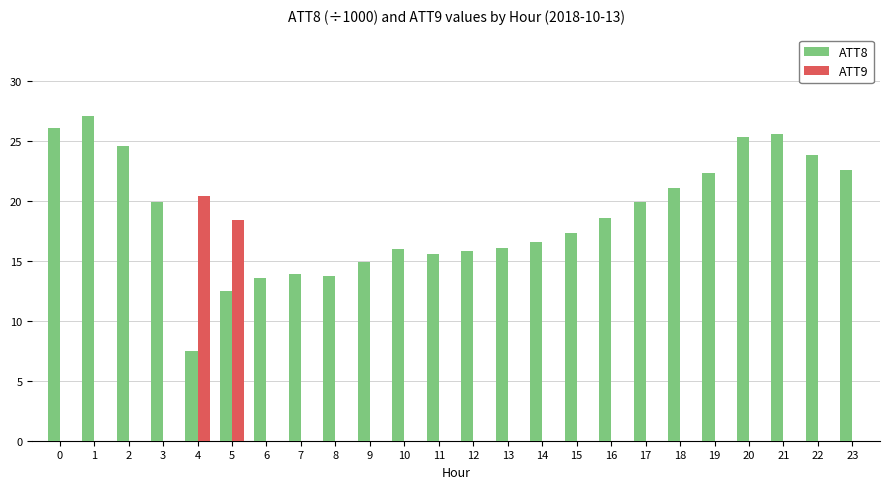

What value does the ATT8 series have at 8?

13.7